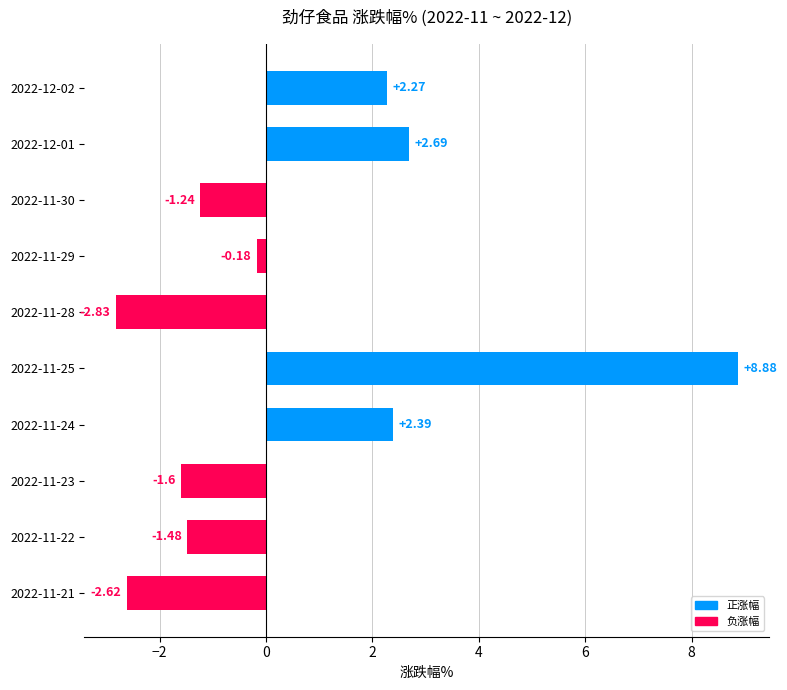

How many bars are there in total?

10